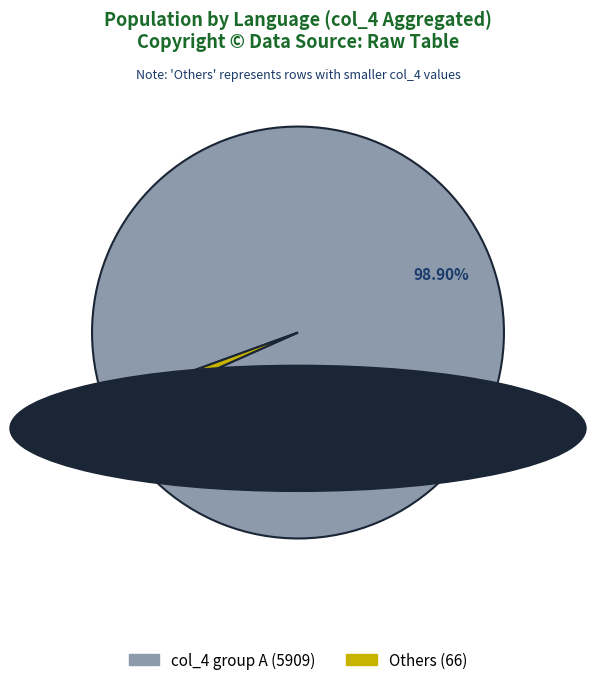

Does any single category account for the majority?

Yes